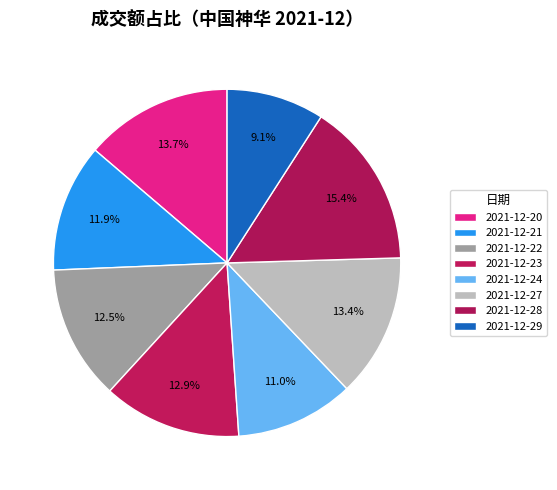

The 2021-12-20 slice represents 14% of the pie. True or false?

True